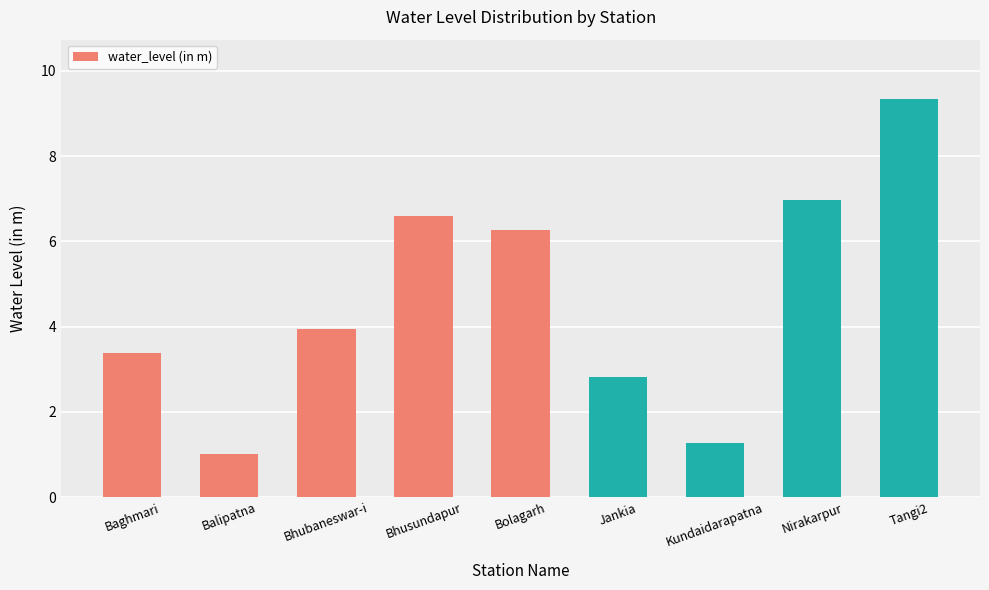

What position from the right is Bhusundapur?

6